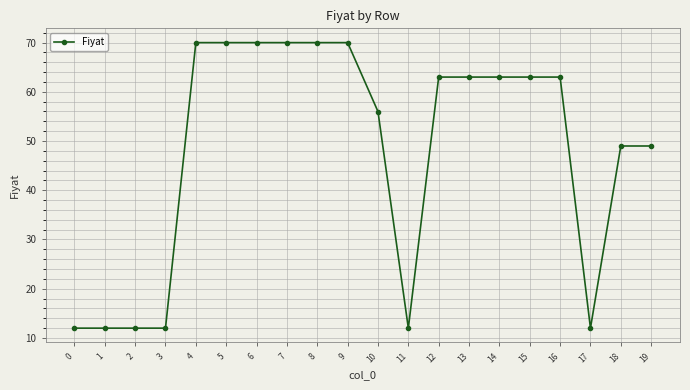

How many categories are shown in the chart?

20